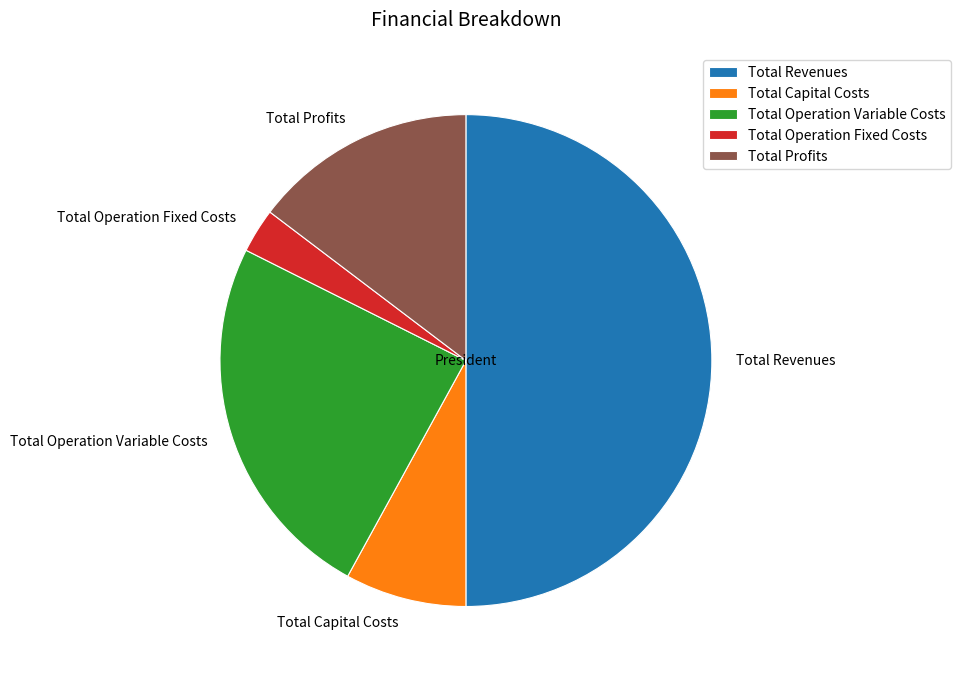

Does Total Operation Variable Costs represent more than half of the total?

No